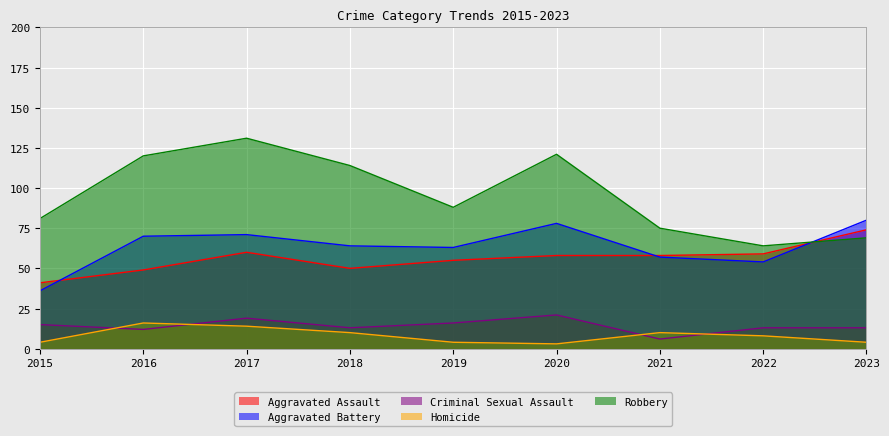

What is the difference between the Homicide values at 2016 and 2019?

12